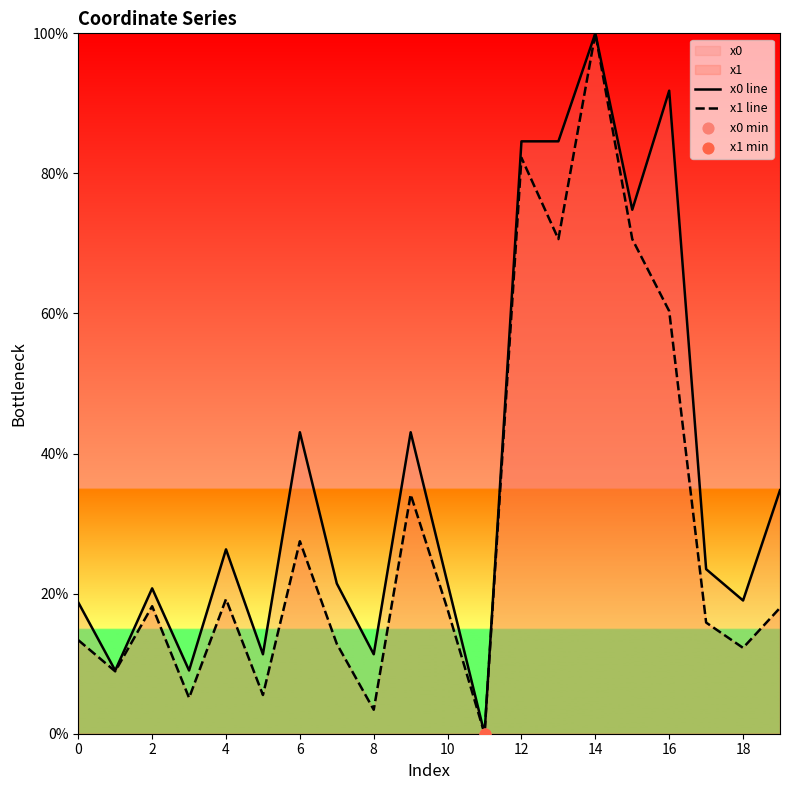

At which category is the sum across all series the highest?

14